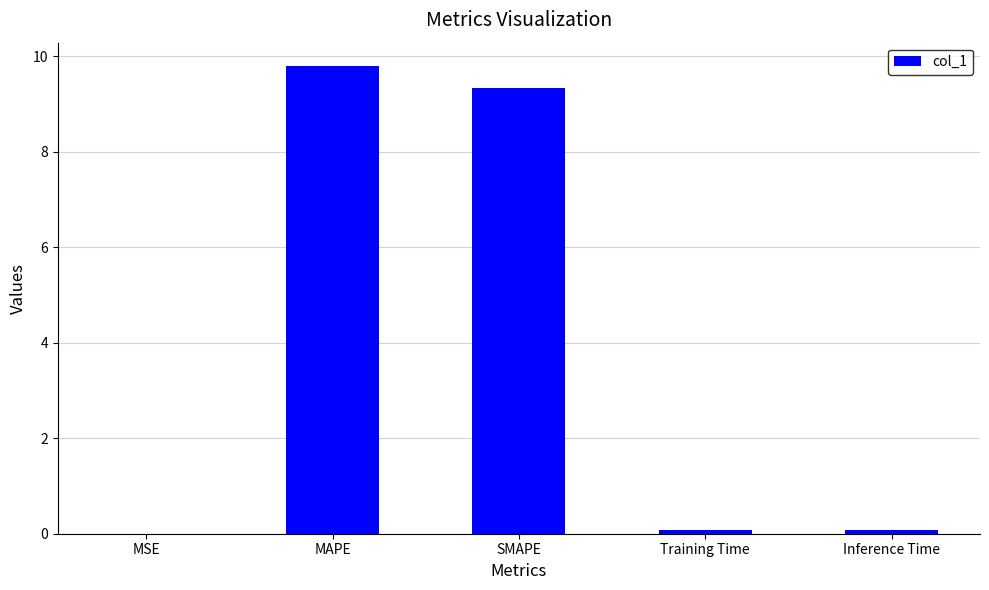

What is the maximum value shown in the chart?

9.8